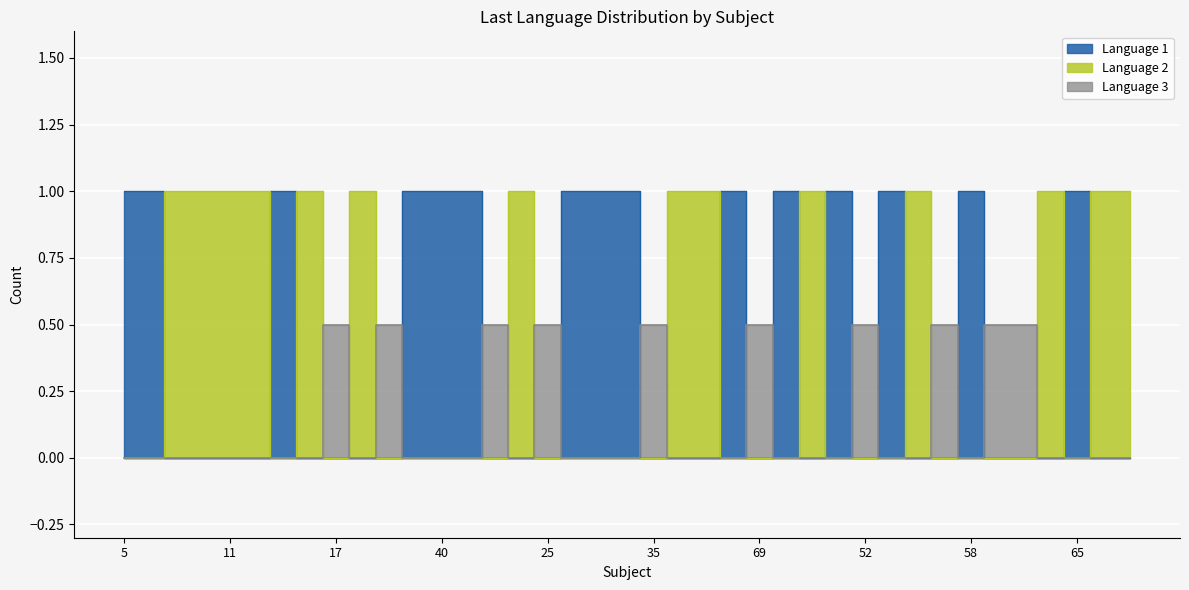

True or false: Count Language 3 and Count Language 1 cross at least once.

True